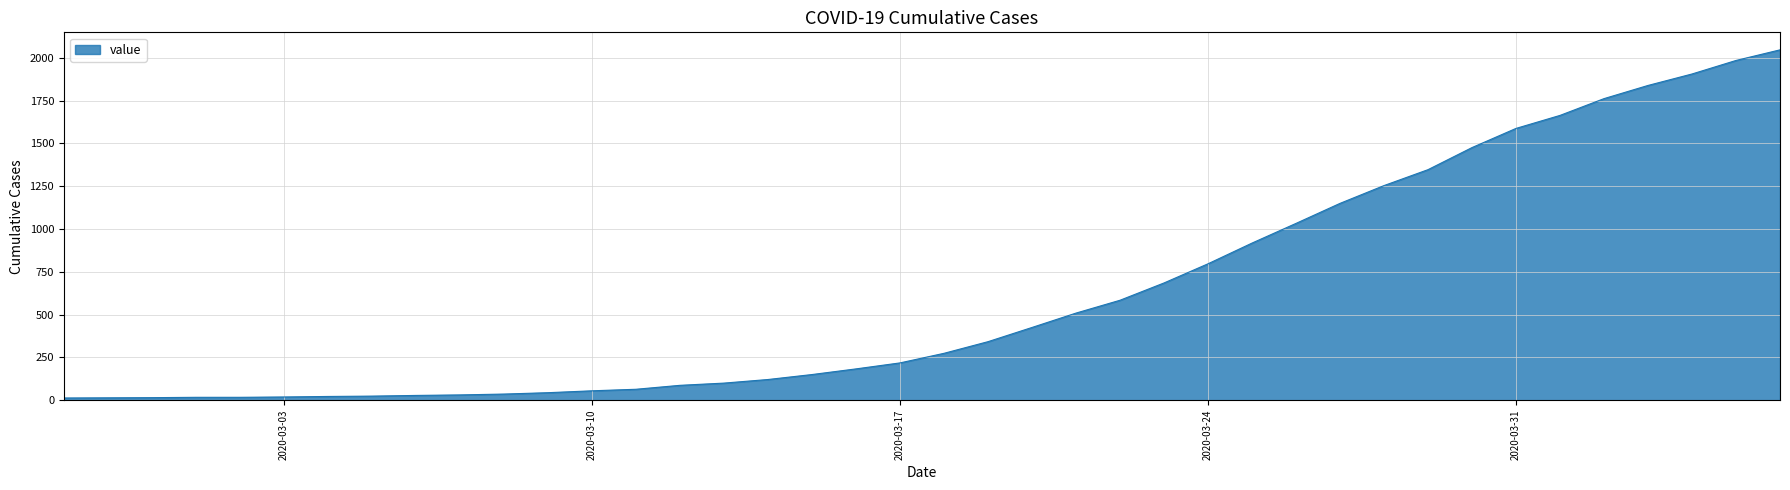

What is the greatest value displayed?

2047